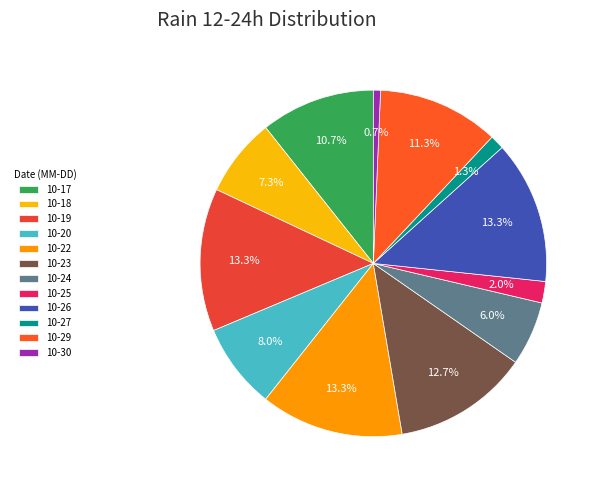

To the nearest percent, what is the average slice percentage?

8%